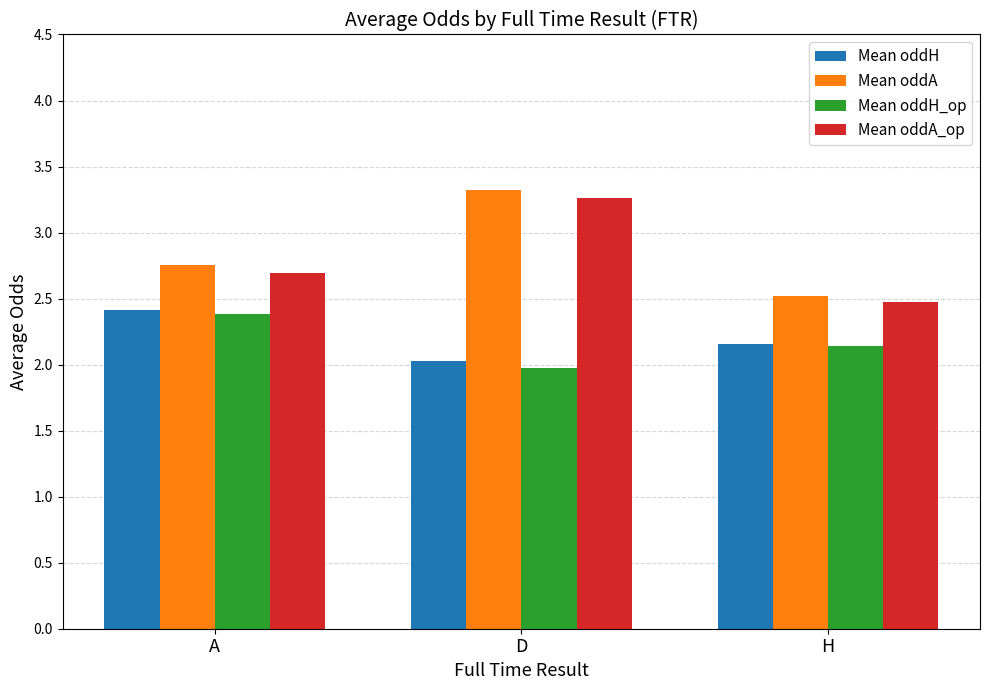

What are all the series names shown in the legend?

Mean oddH, Mean oddA, Mean oddH_op, Mean oddA_op